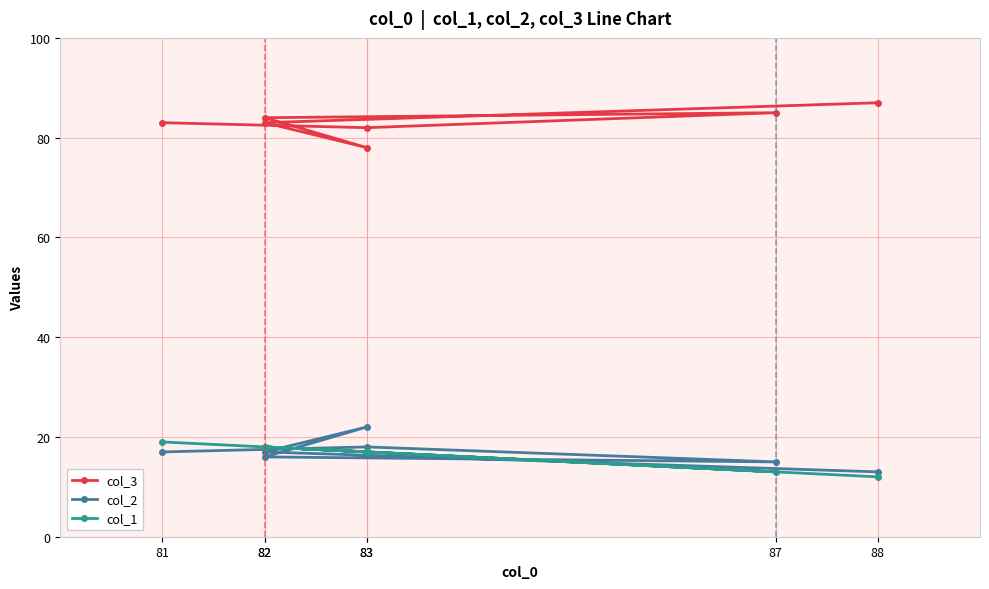

How many categories are shown in the chart?

7